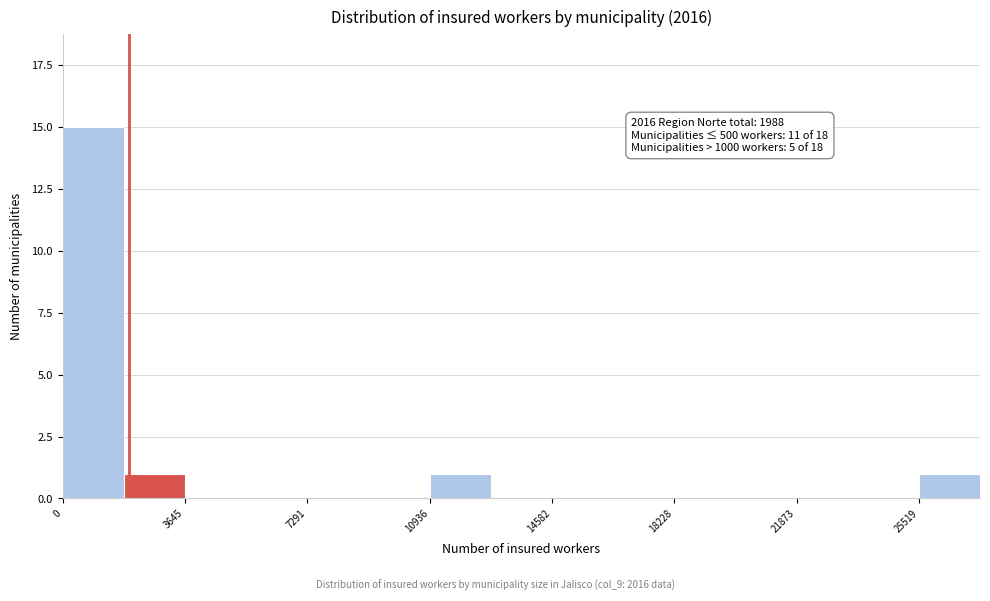

Around what value on the x-axis is the tallest bar? Give the approximate position of its centre, as read against the axis.

1000